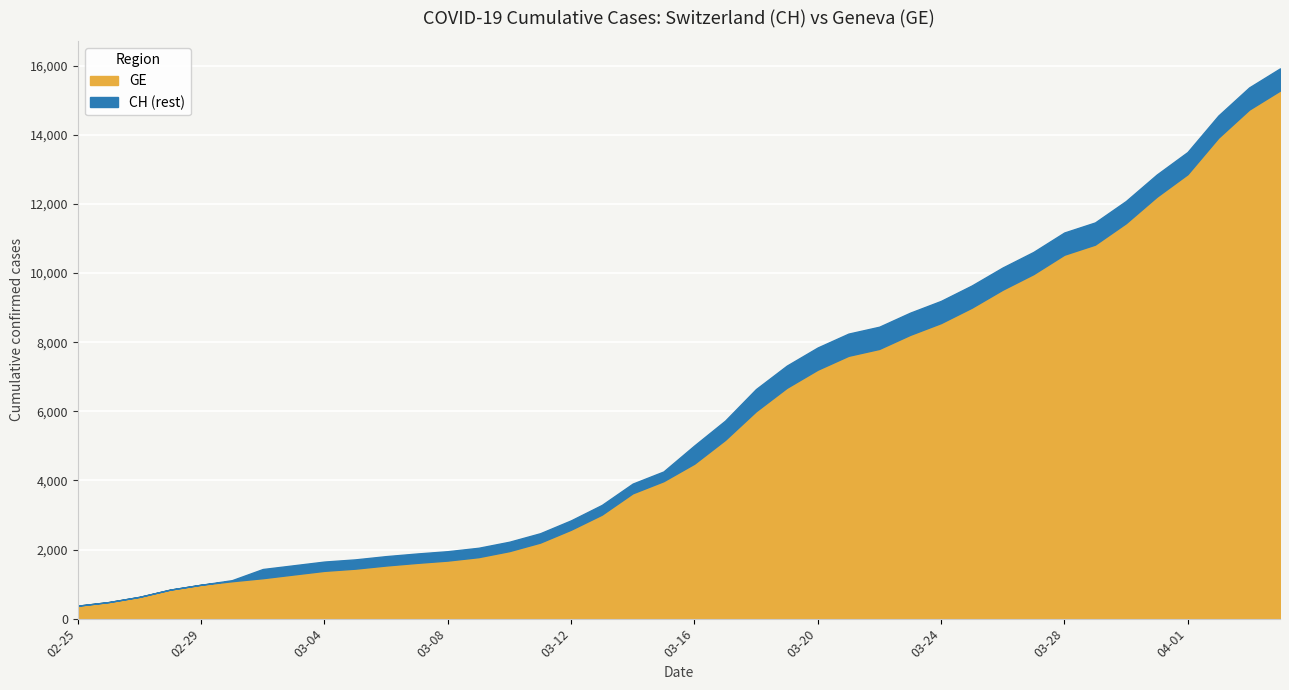

What is the smallest value displayed?

375